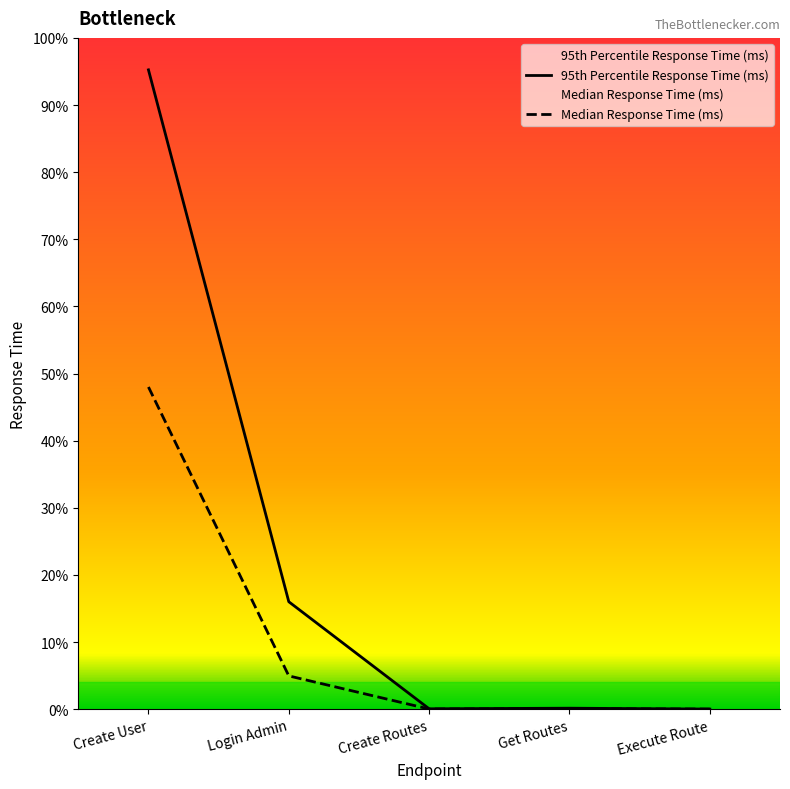

What is the sum of all 95th Percentile Response Time (ms) values?

12204.8